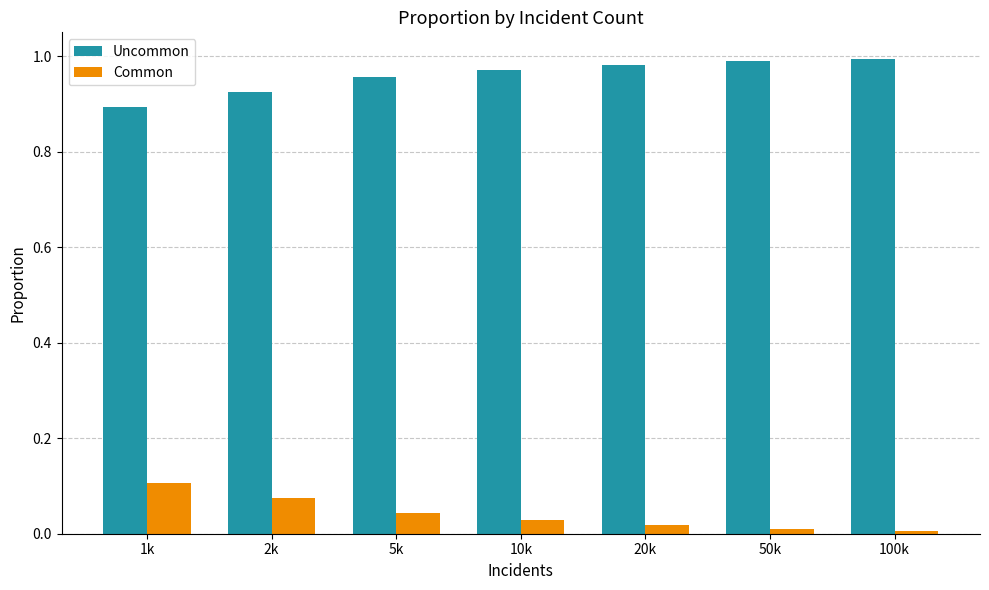

Rank the series by their maximum value, from lowest to highest.

Common, Uncommon